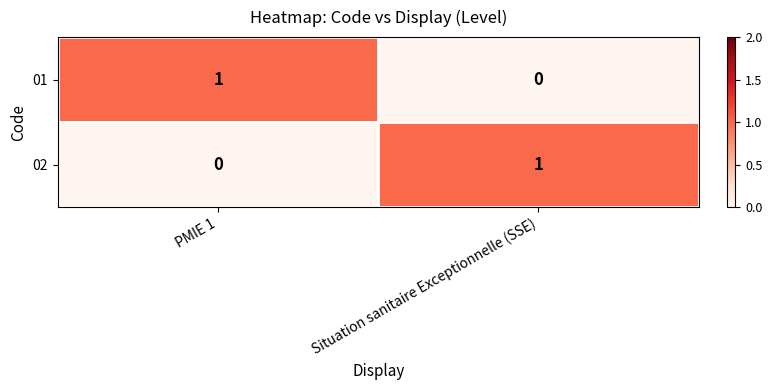

At which label is 02 closest to 0?

PMIE 1